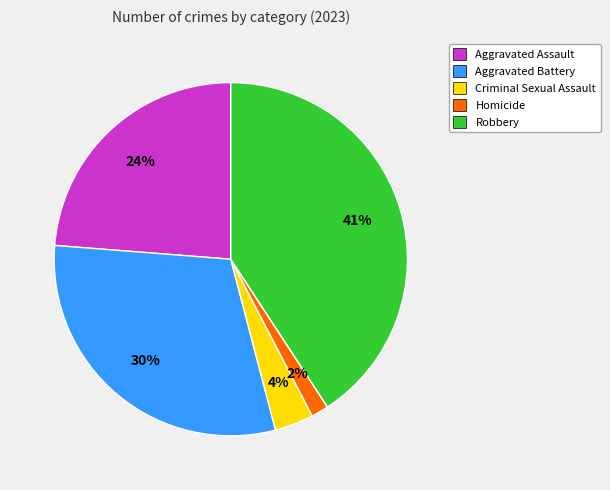

Which category has the biggest portion of the pie?

Robbery